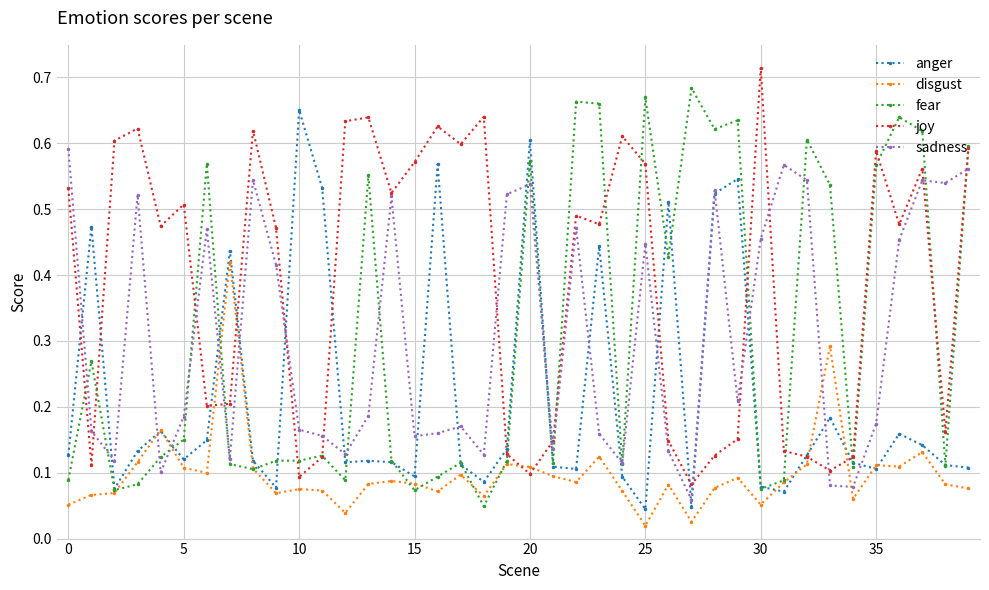

Which series ends up on top after the final intersection of sadness and disgust?

sadness